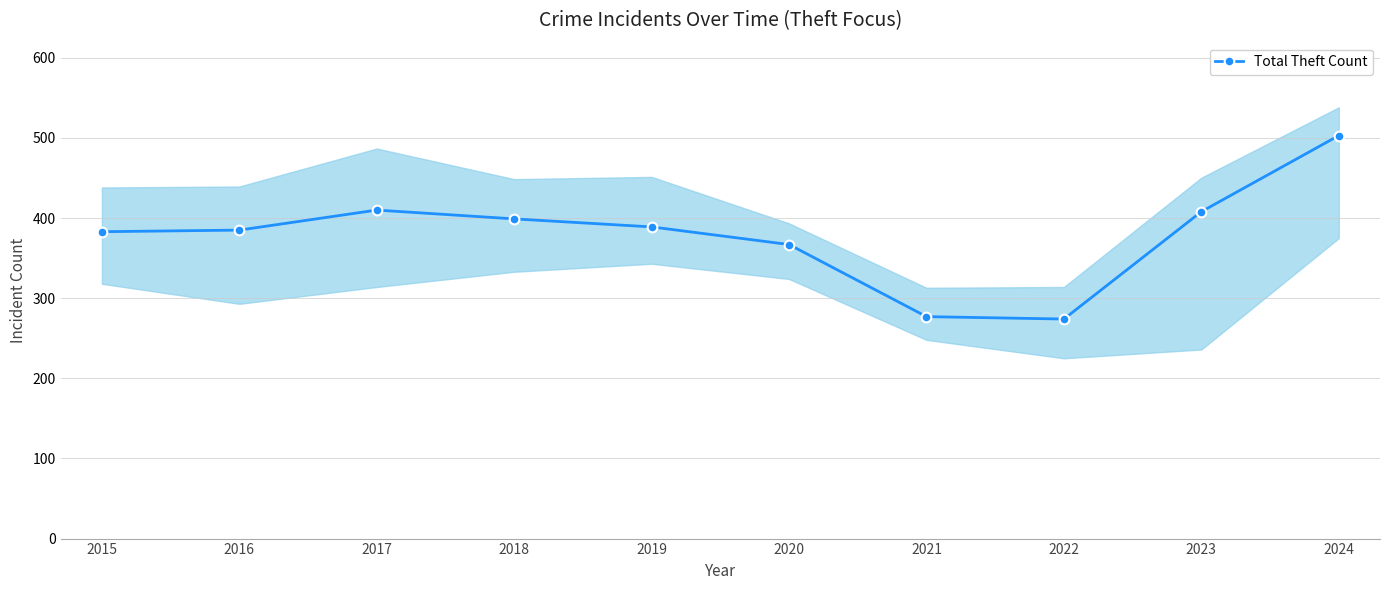

What is the approximate value at 2023, to the nearest 10?

410